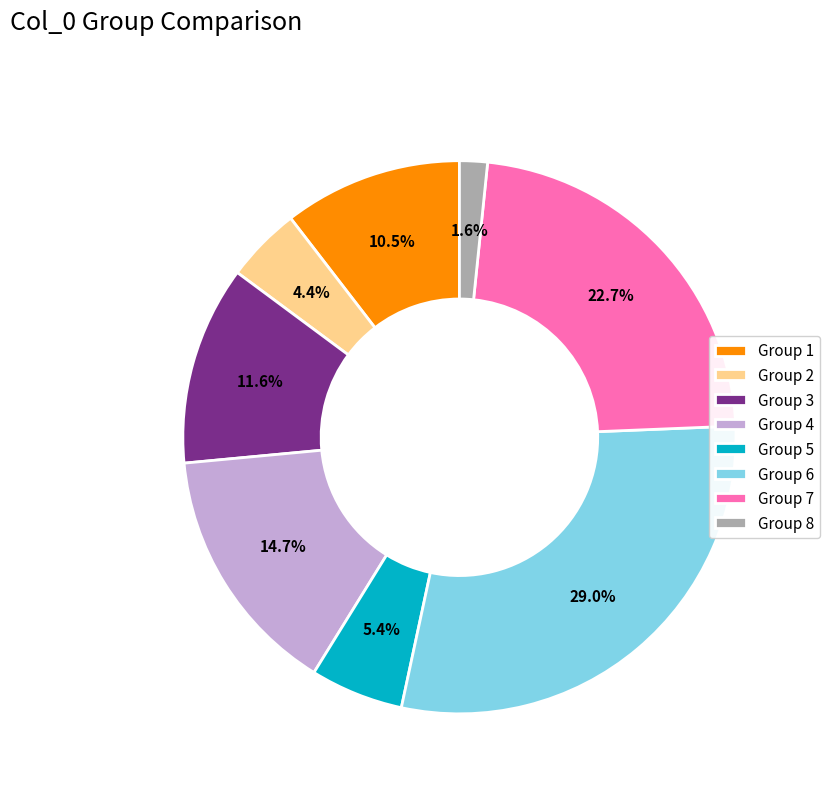

What percentage is NOT represented by Group 6?

71.0%